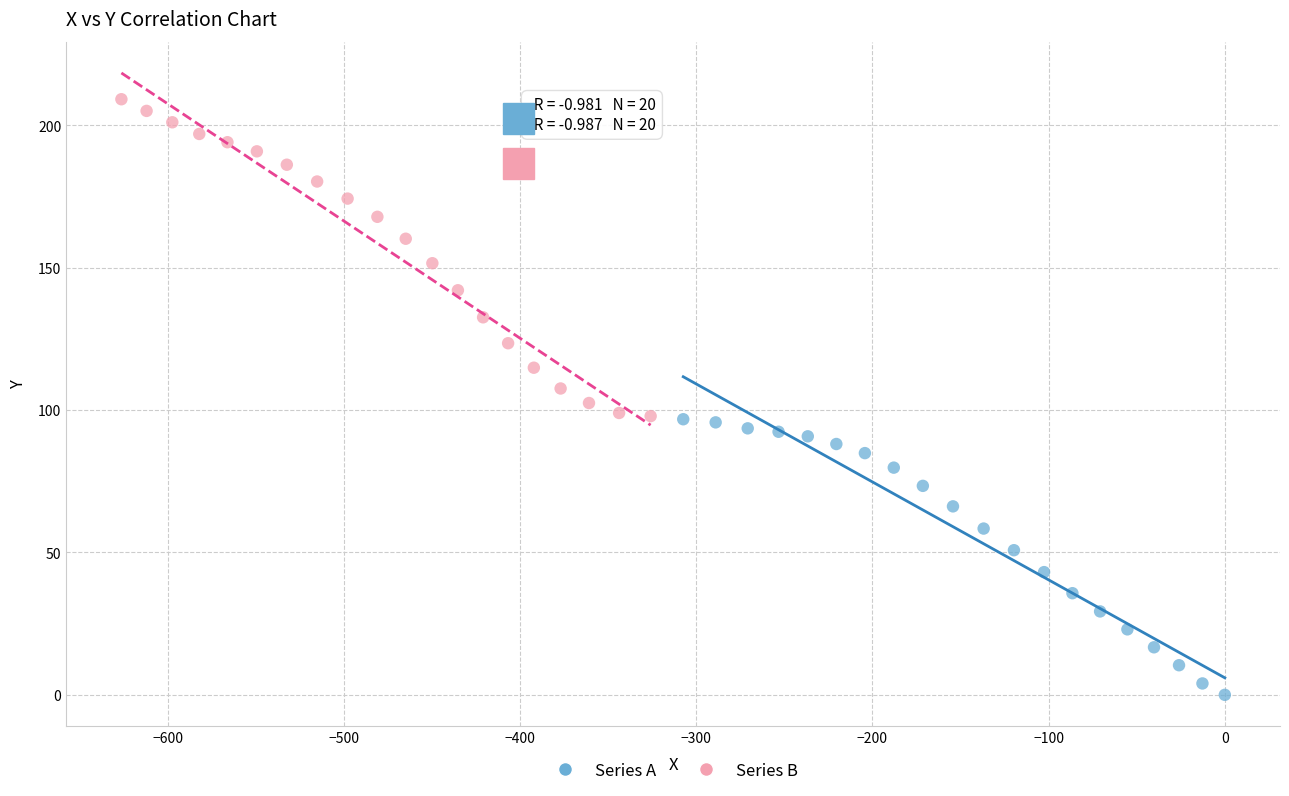

Which series reaches the maximum Y coordinate?

Series B